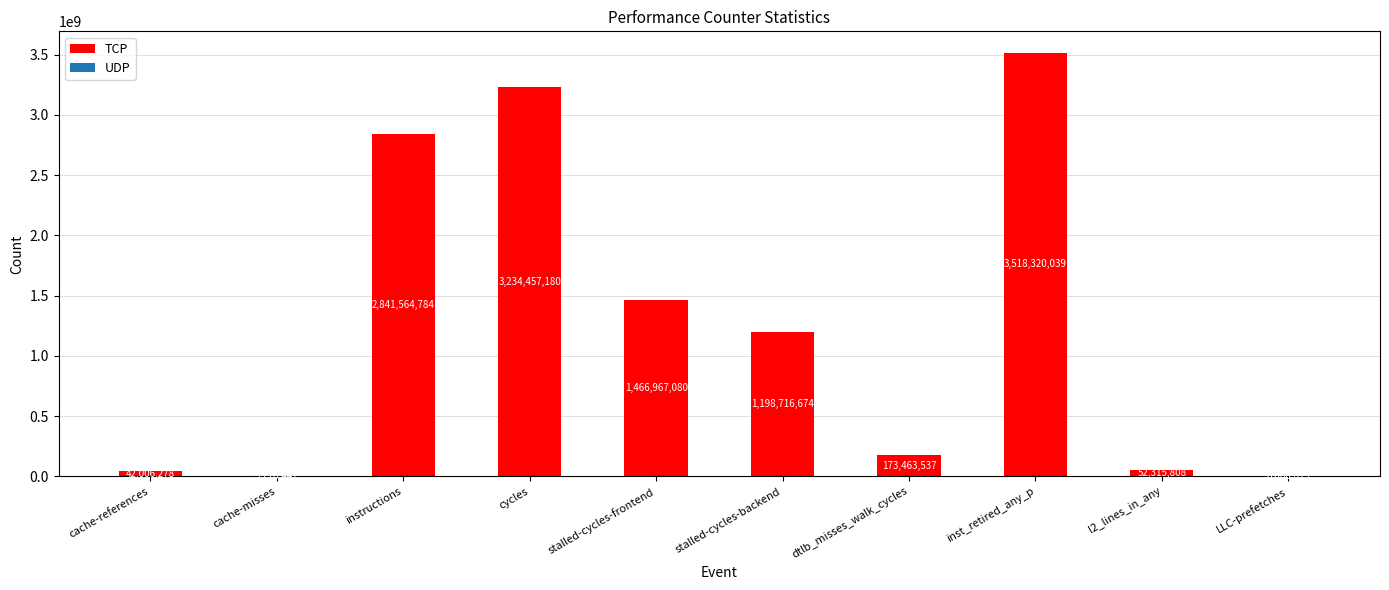

Is it true that the value at dtlb_misses_walk_cycles is 173463537?

True